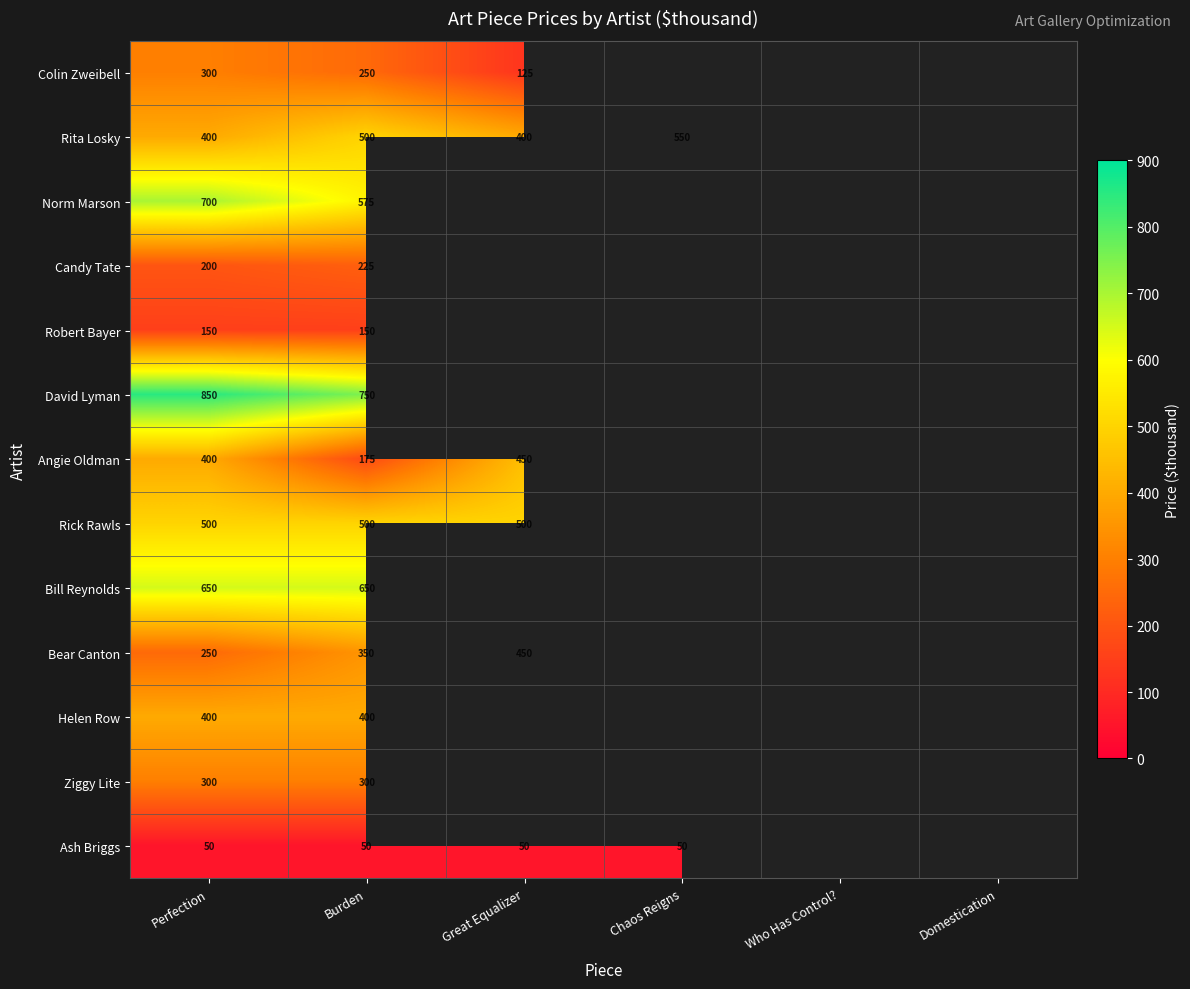

The Helen Row series shows 201 at Perfection. True or false?

False